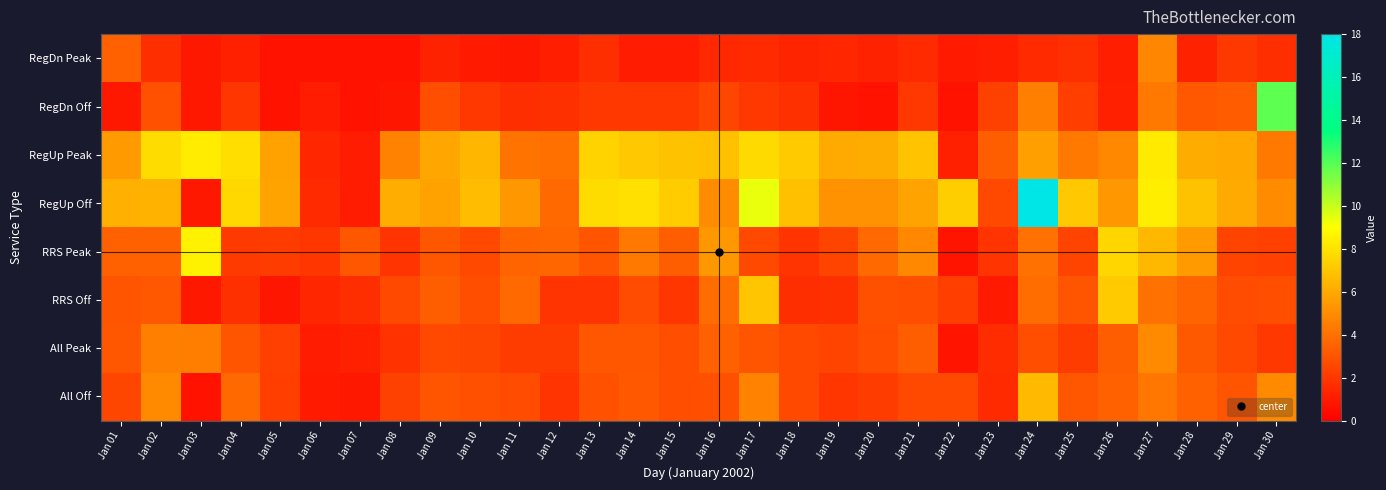

Between Jan 04 and Jan 09, which is larger?

Jan 09